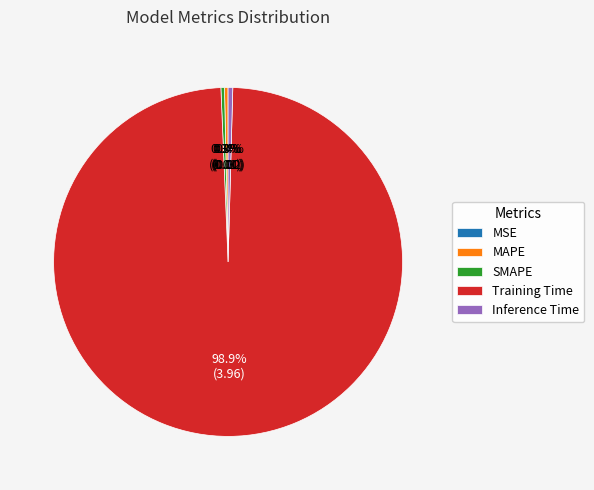

Which category accounts for the majority?

Training Time